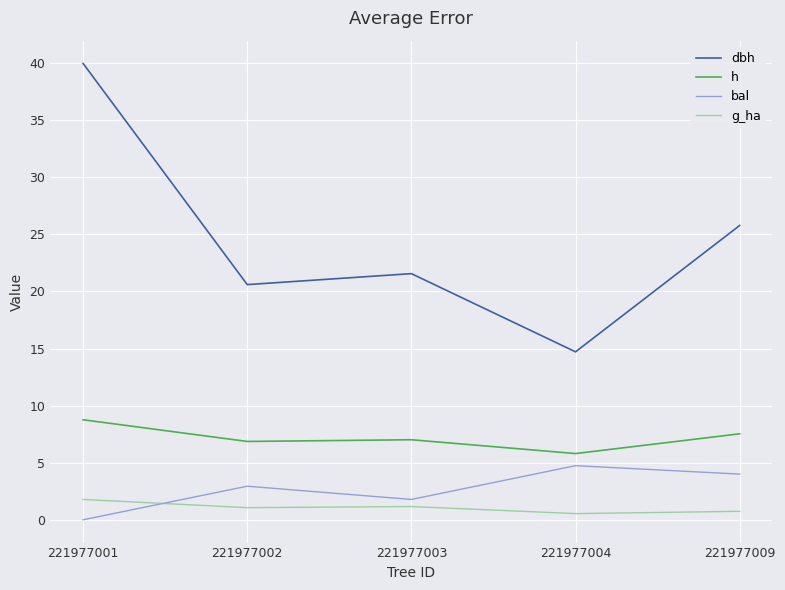

At how many categories does at least one series exceed 36?

1